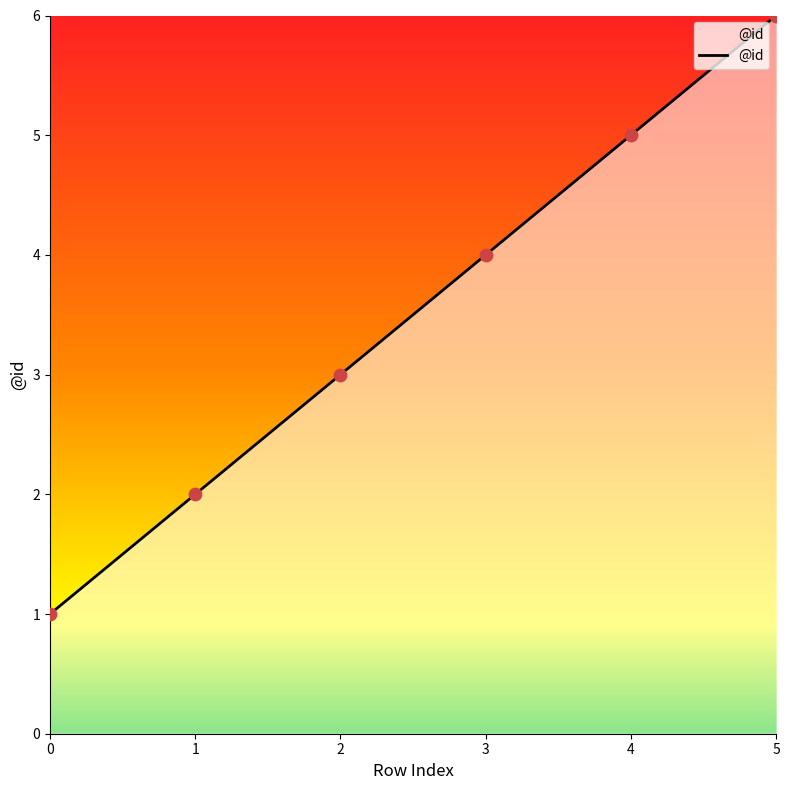

Between 4 and 0, which is larger?

4